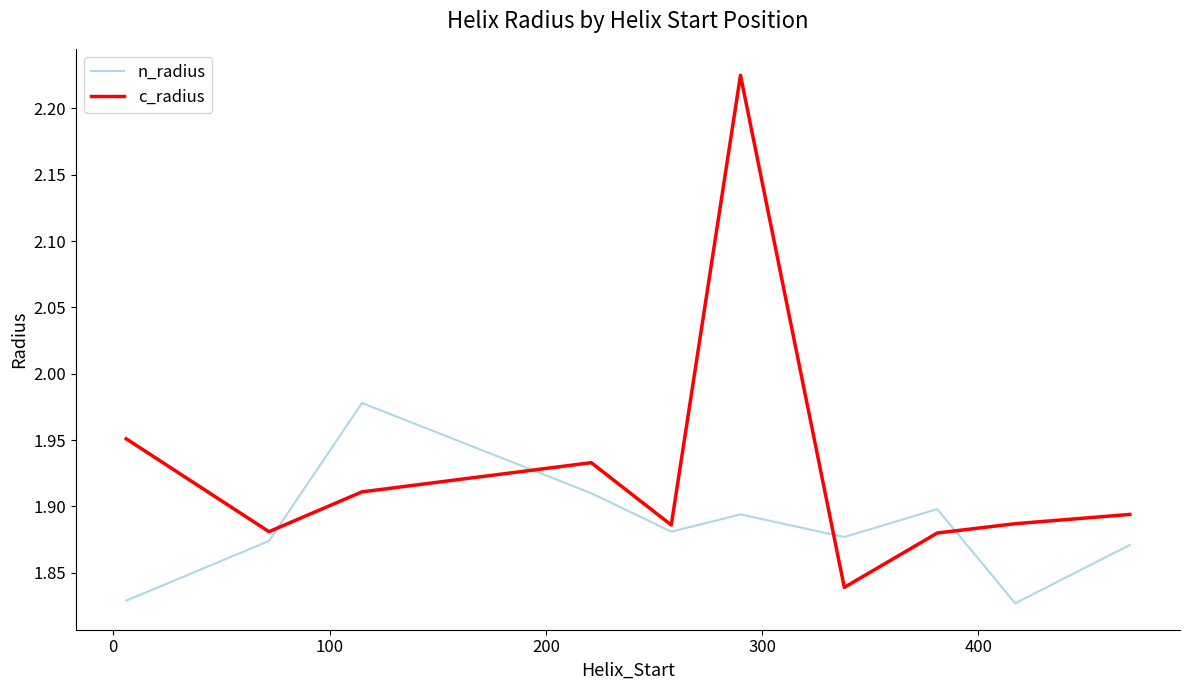

What are all the series names shown in the legend?

n_radius, c_radius